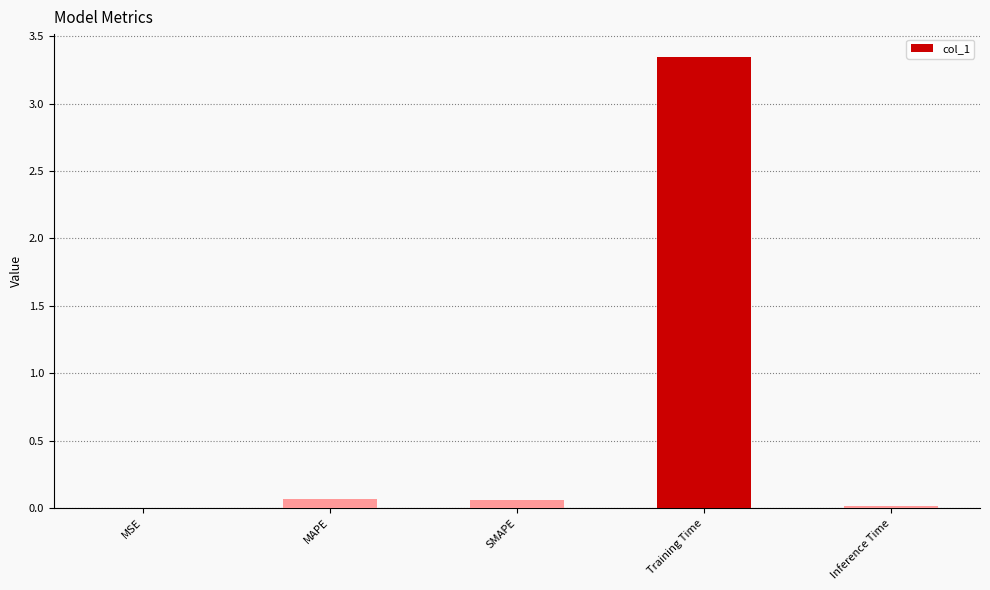

Which label corresponds to the largest value in the chart?

Training Time